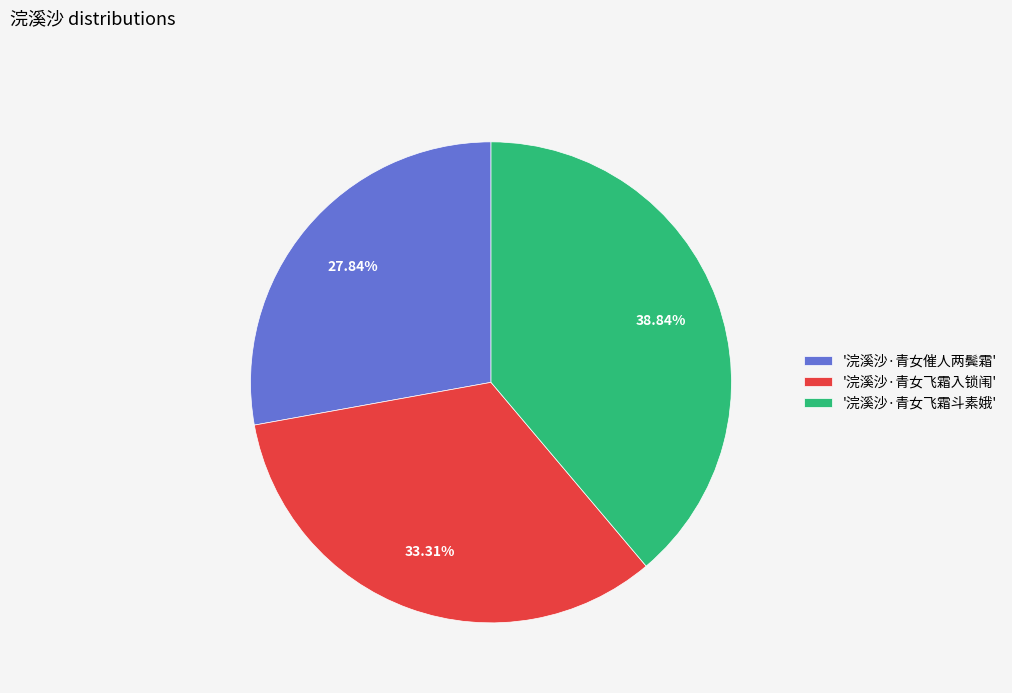

Is there a majority slice in this chart?

No